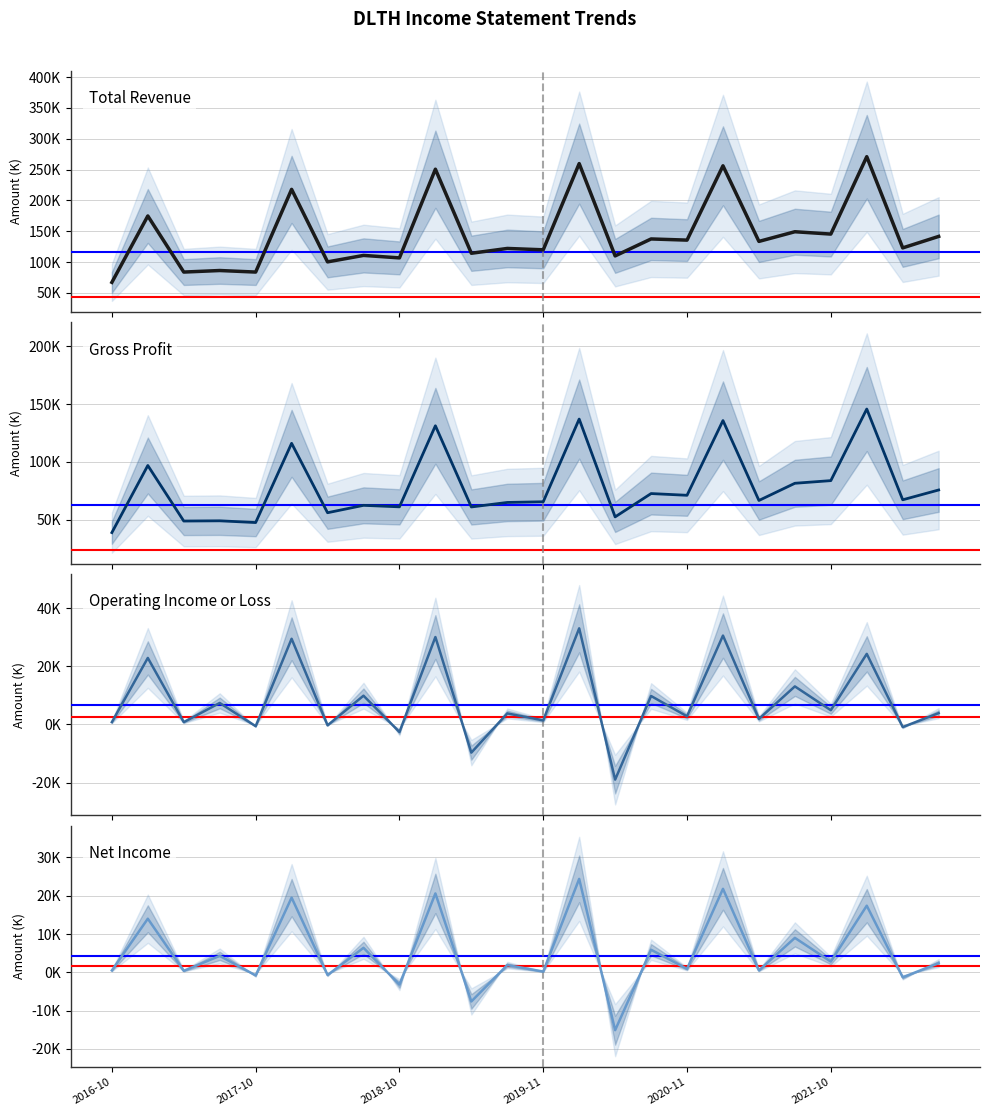

Which category has the highest value in the Net Income series?

2020-02-02